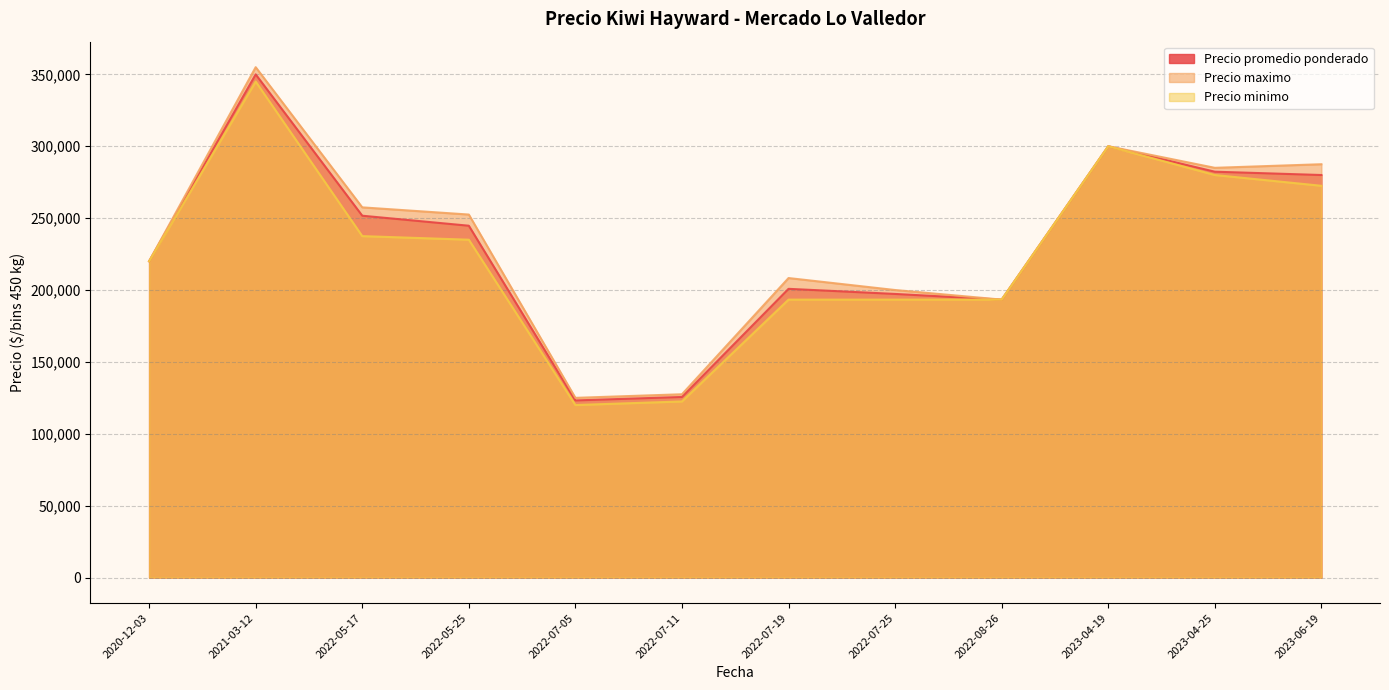

What is the total value across all series at 2022-05-17?

746692